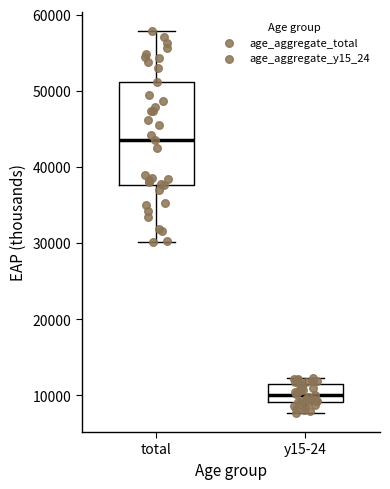

Comparing the boxes themselves (not the whiskers), which one is the tallest?

total